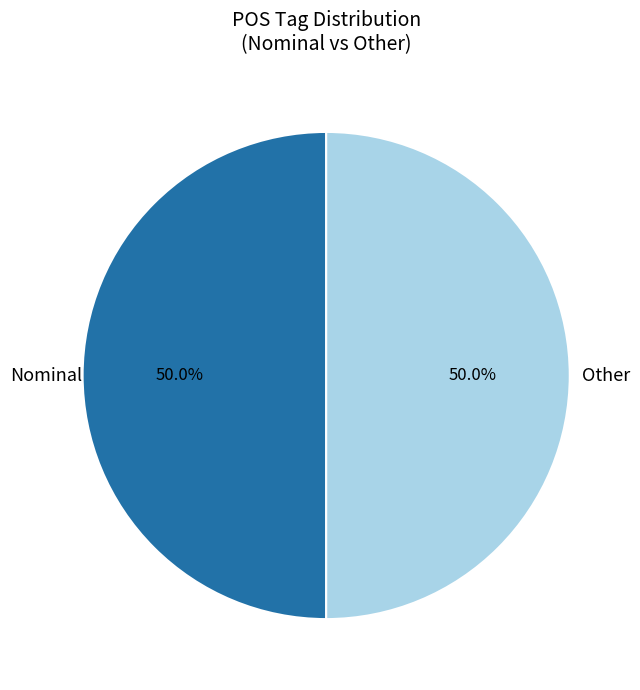

Approximately how many times larger is the value at Nominal compared to Other?

1.0